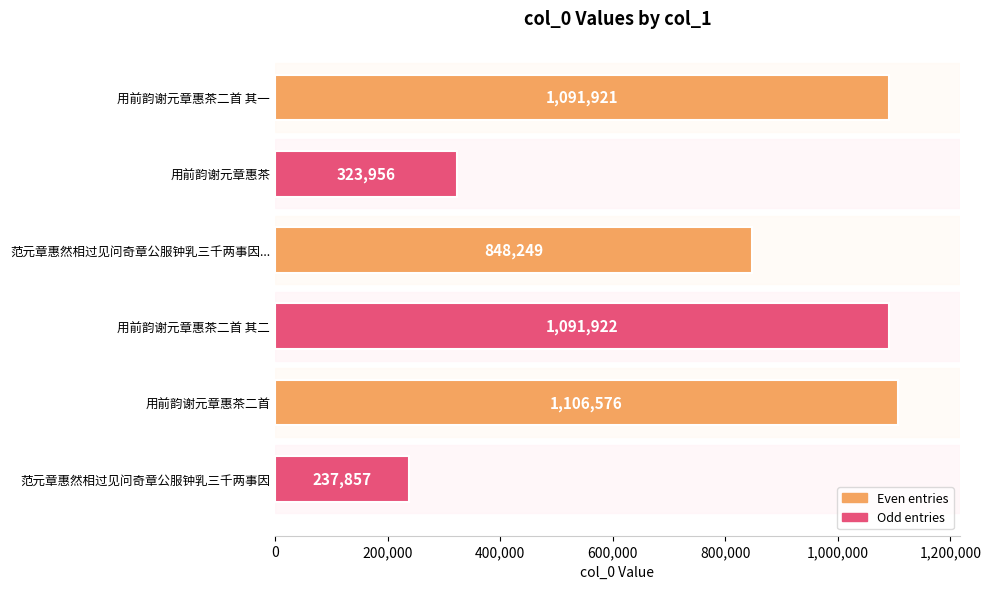

What is the greatest value displayed?

1106576